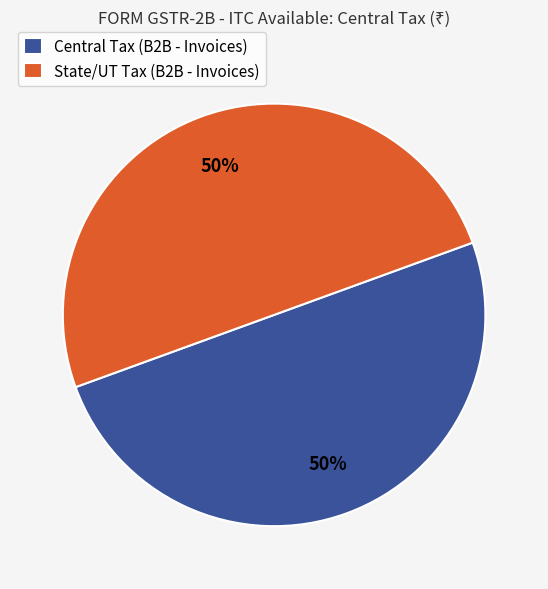

True or false: Central Tax (B2B - Invoices) accounts for 37% of the total.

False